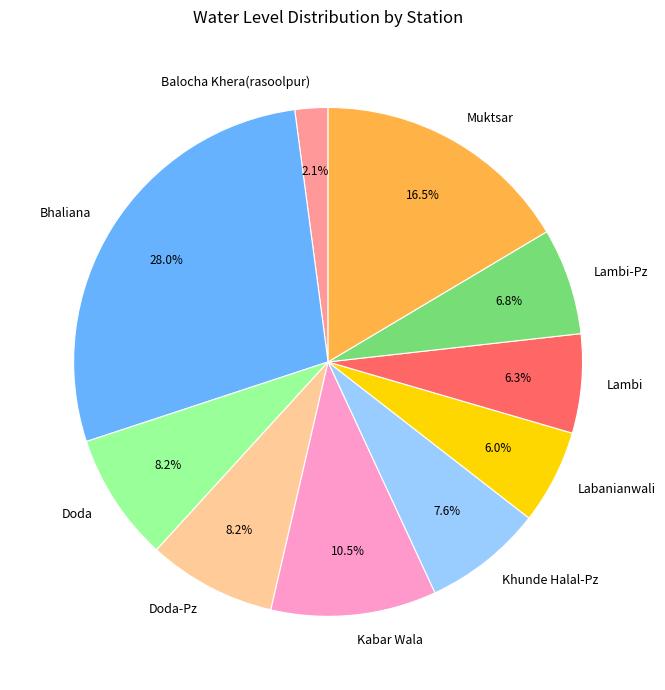

To the nearest percent, what is the average slice percentage?

10%